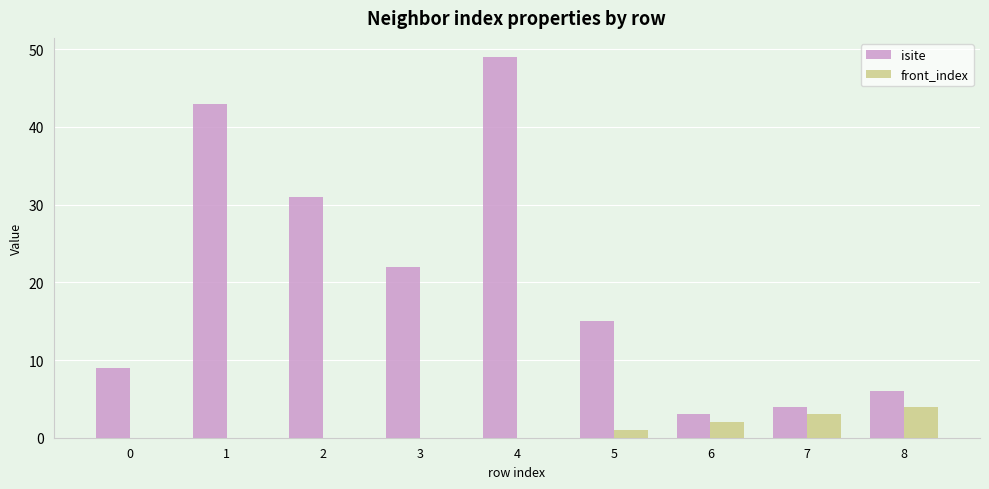

What is the total value across all series at 7?

7